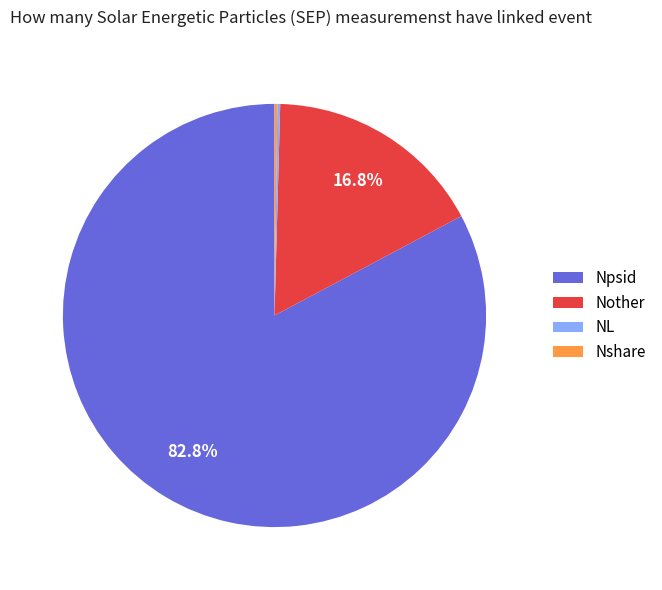

Which slice is the largest?

Npsid